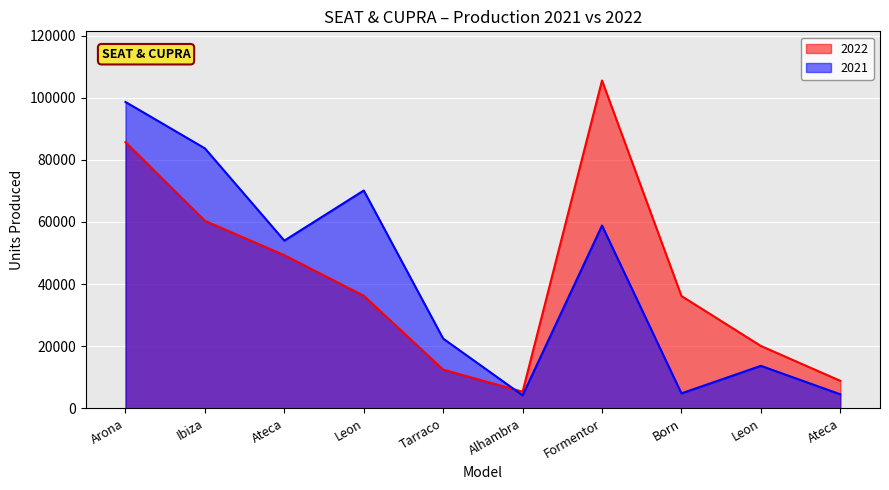

What is the sum of the CUPRA values at 0 and 4?

105568